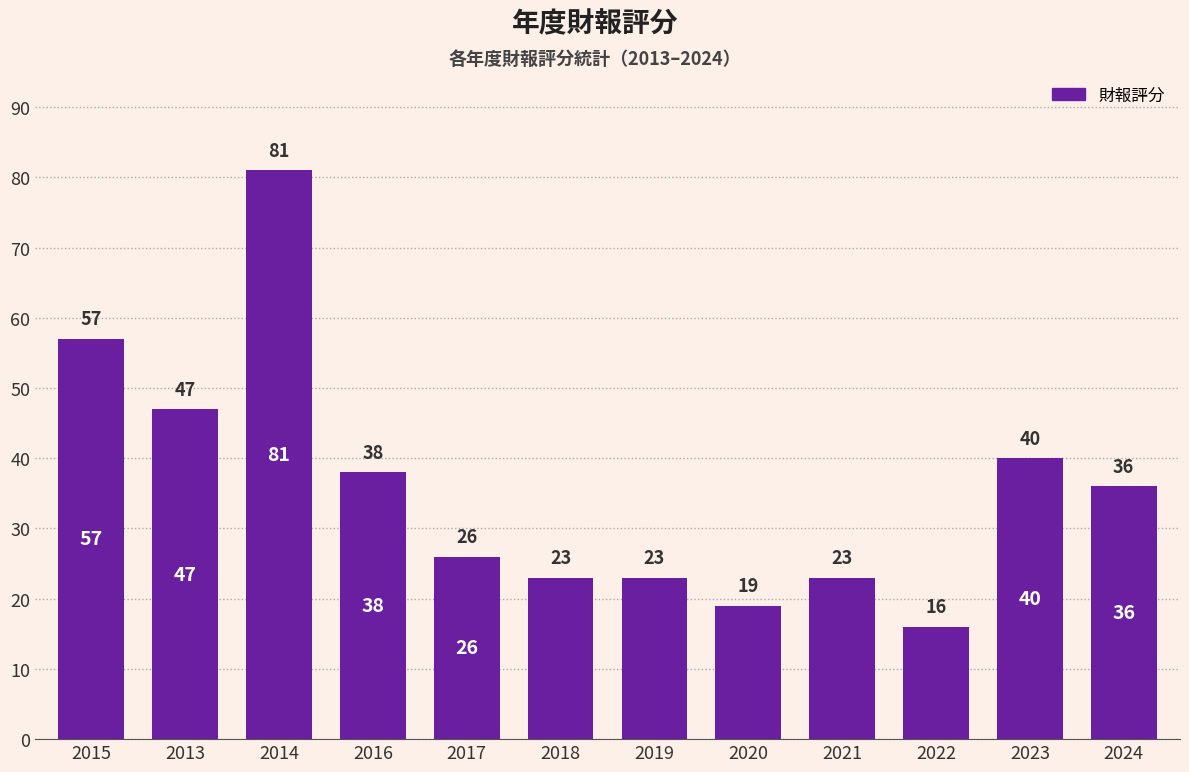

Where is the data nearest to the value 48?

2013